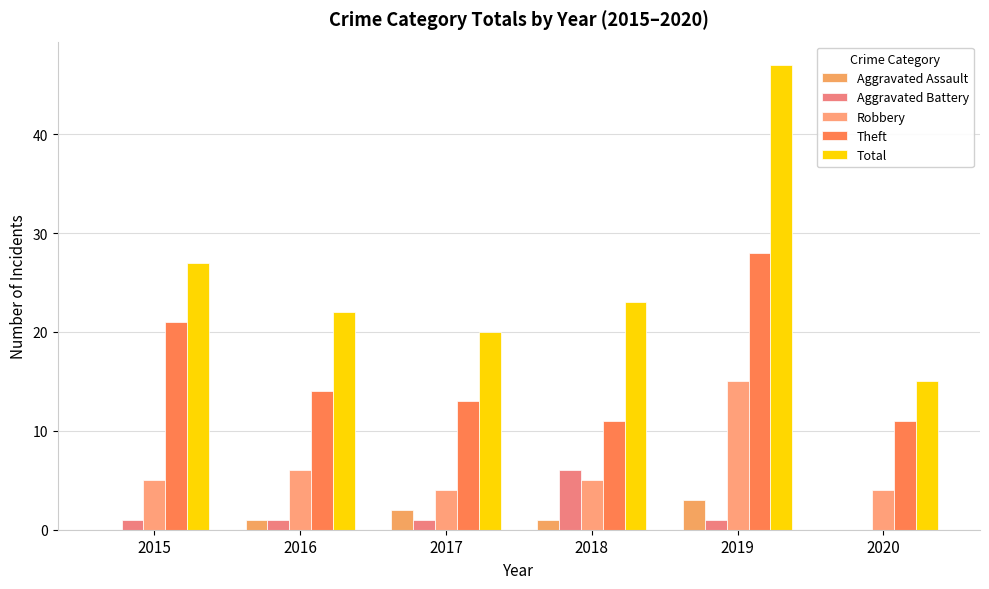

What are all the series names shown in the legend?

Aggravated Assault, Aggravated Battery, Robbery, Theft, Total